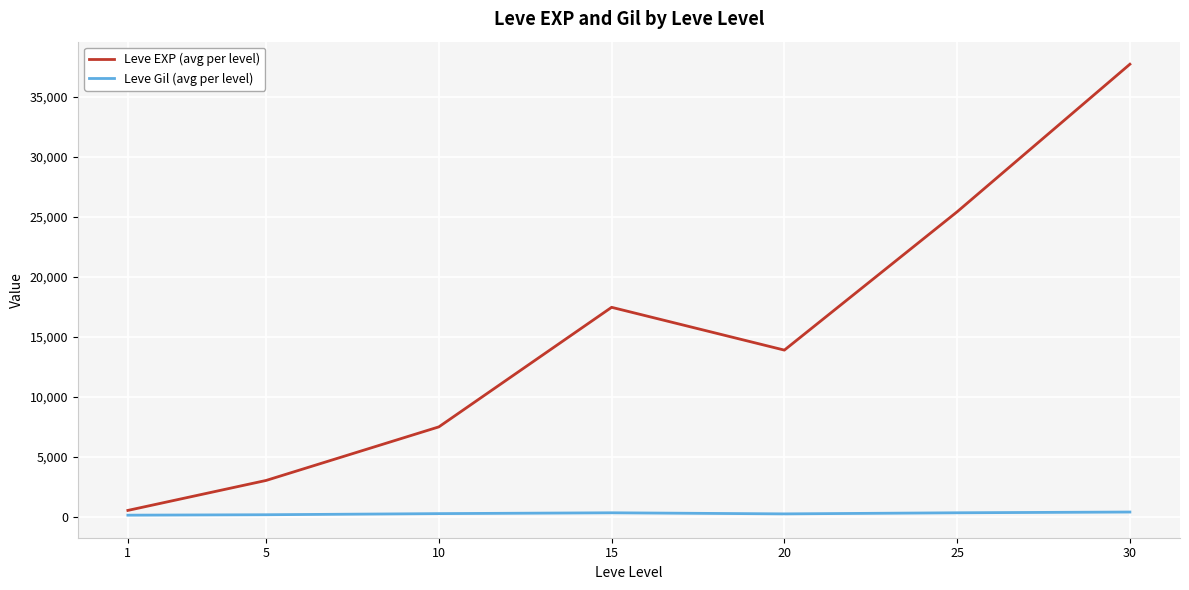

Which series has the largest total across all categories?

Leve EXP (avg per level)